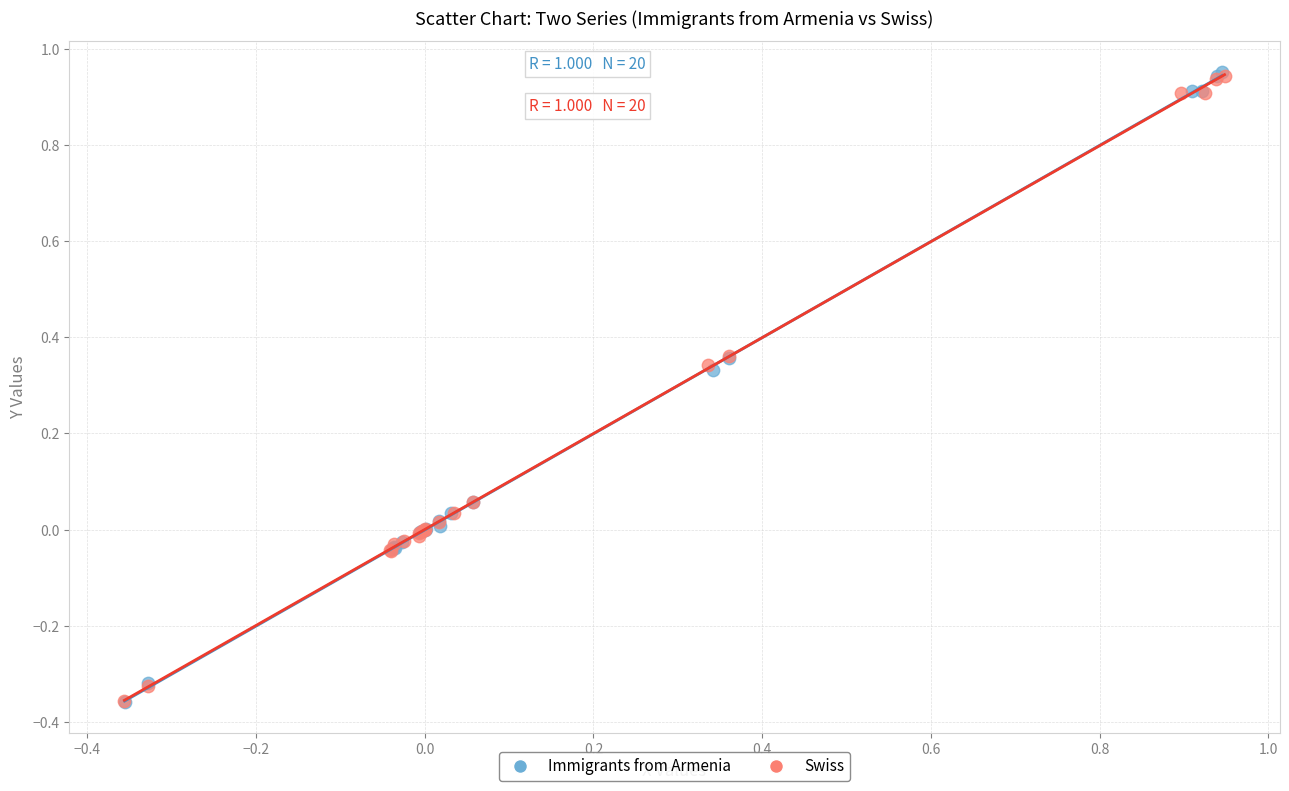

Which series has the largest Y range (max minus min)?

Immigrants from Armenia